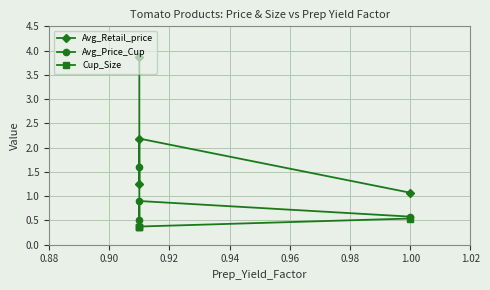

Rank the series at 0.88 from lowest to highest value.

Cup_Size, Avg_Price_Cup, Avg_Retail_price